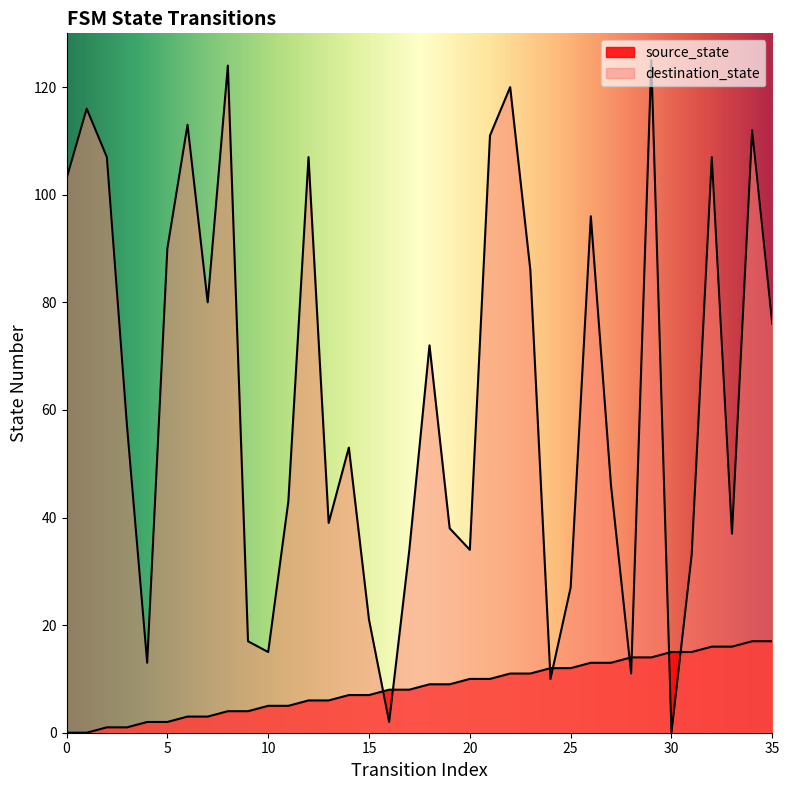

At how many categories does at least one series exceed 4?

36